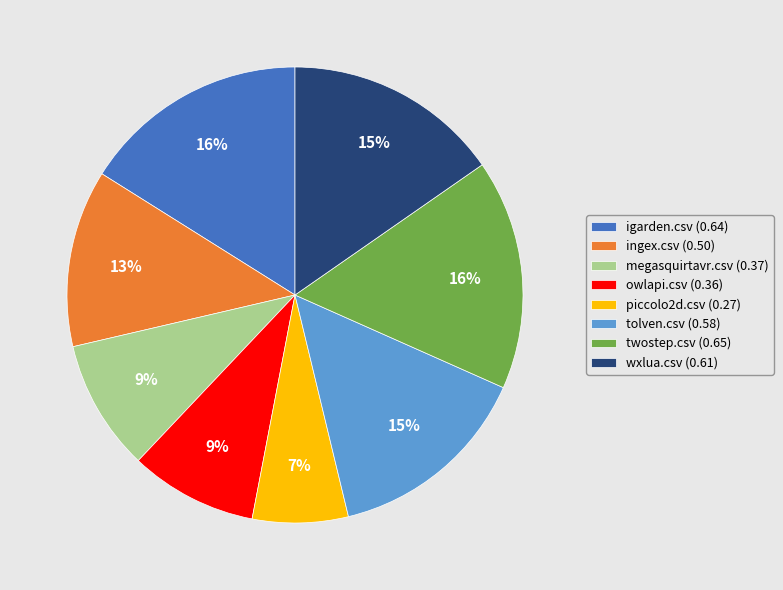

Is the sum of twostep.csv (0.65) and ingex.csv (0.50) greater than half?

No